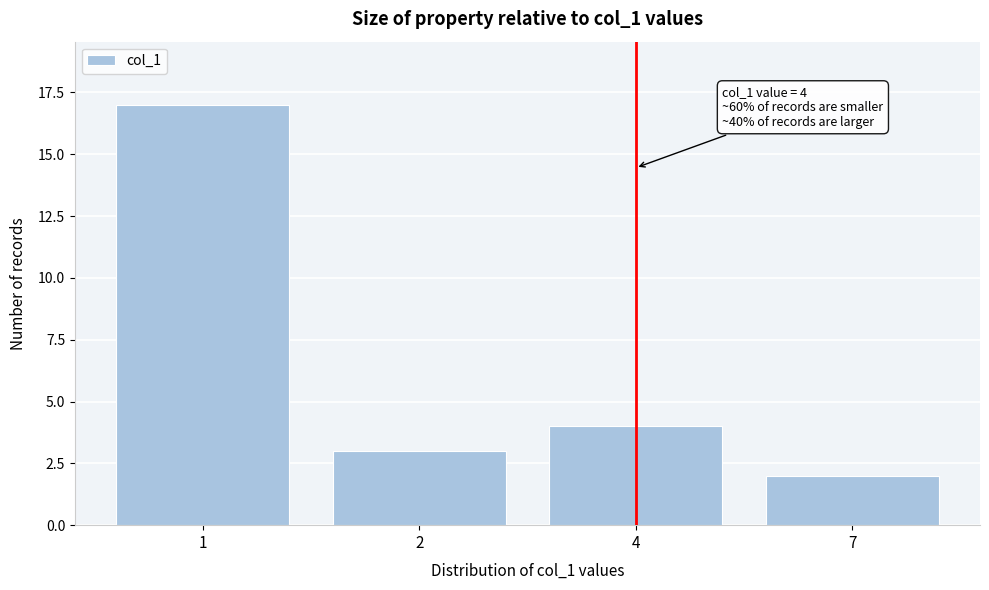

Reading left to right, transcribe all the data shown in this chart.

17	3	4	2